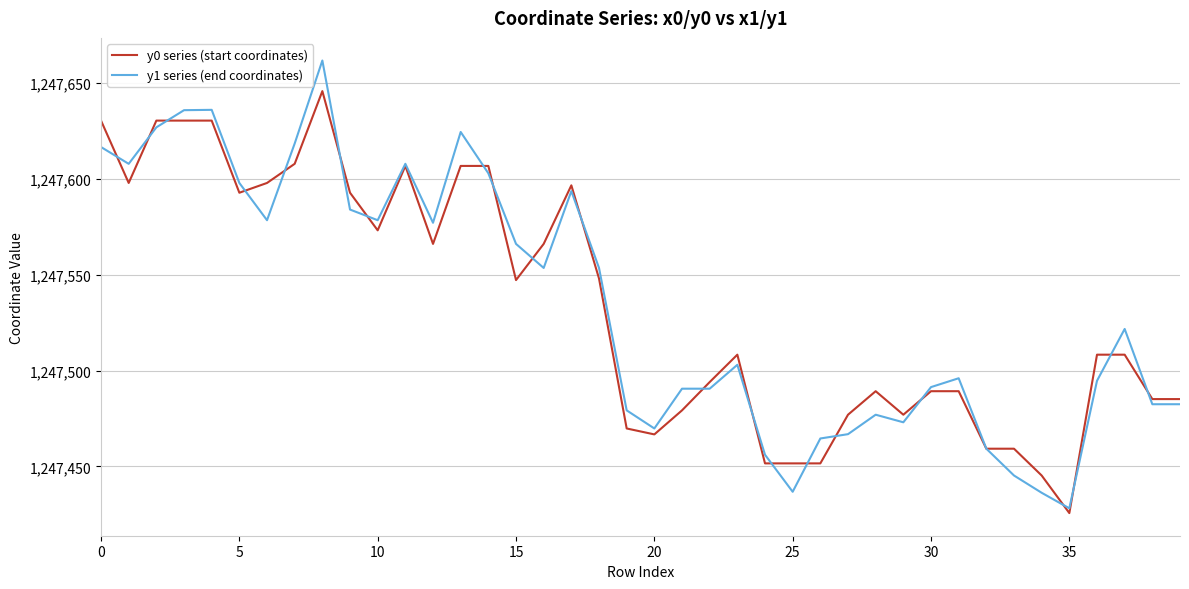

Which series has the widest spread of values?

y1 series (end coordinates)